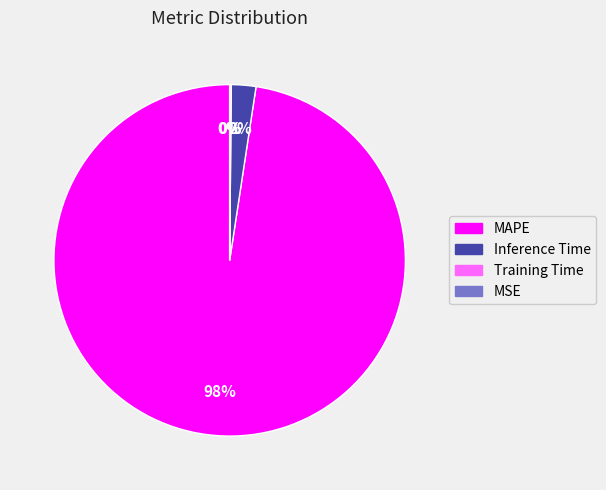

To the nearest percent, what percentage of the pie is Inference Time?

2%